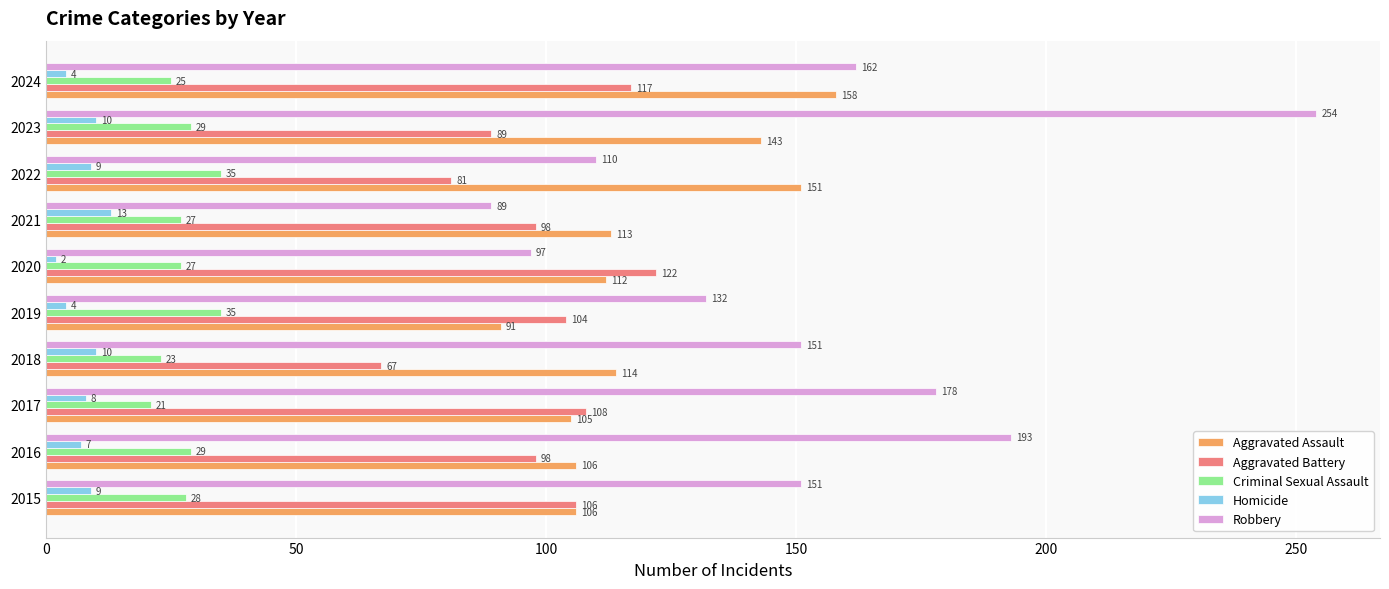

At which label does Homicide reach its peak?

2021